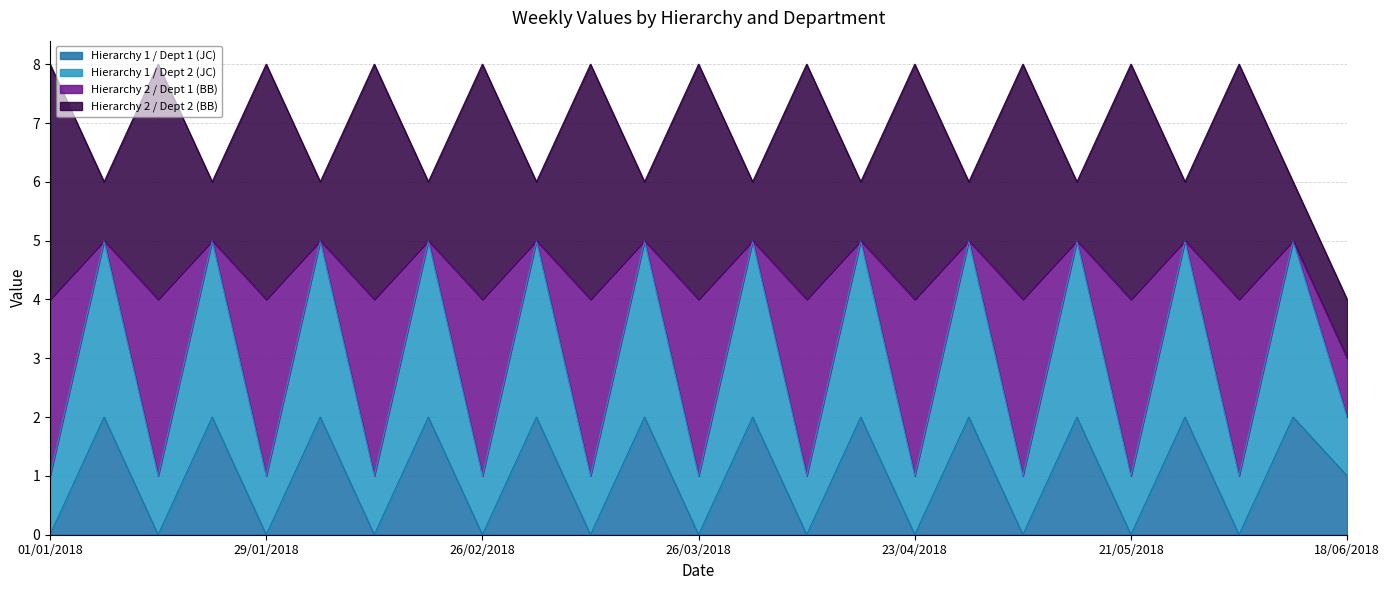

What are all the series names shown in the legend?

Hierarchy 1 / Dept 1 (JC), Hierarchy 1 / Dept 2 (JC), Hierarchy 2 / Dept 1 (BB), Hierarchy 2 / Dept 2 (BB)